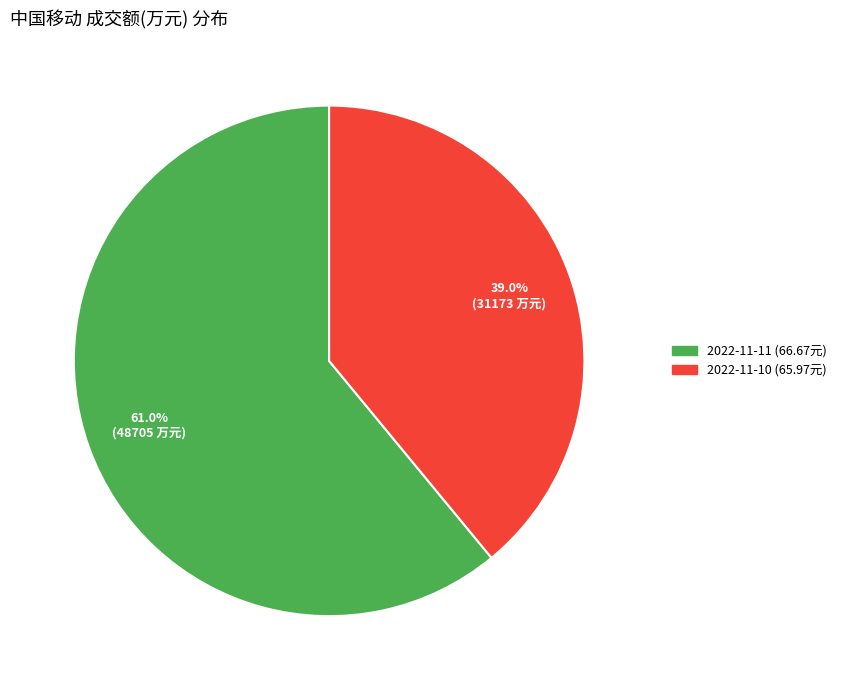

What is the total percentage of 2022-11-10 and 2022-11-11?

100.0%